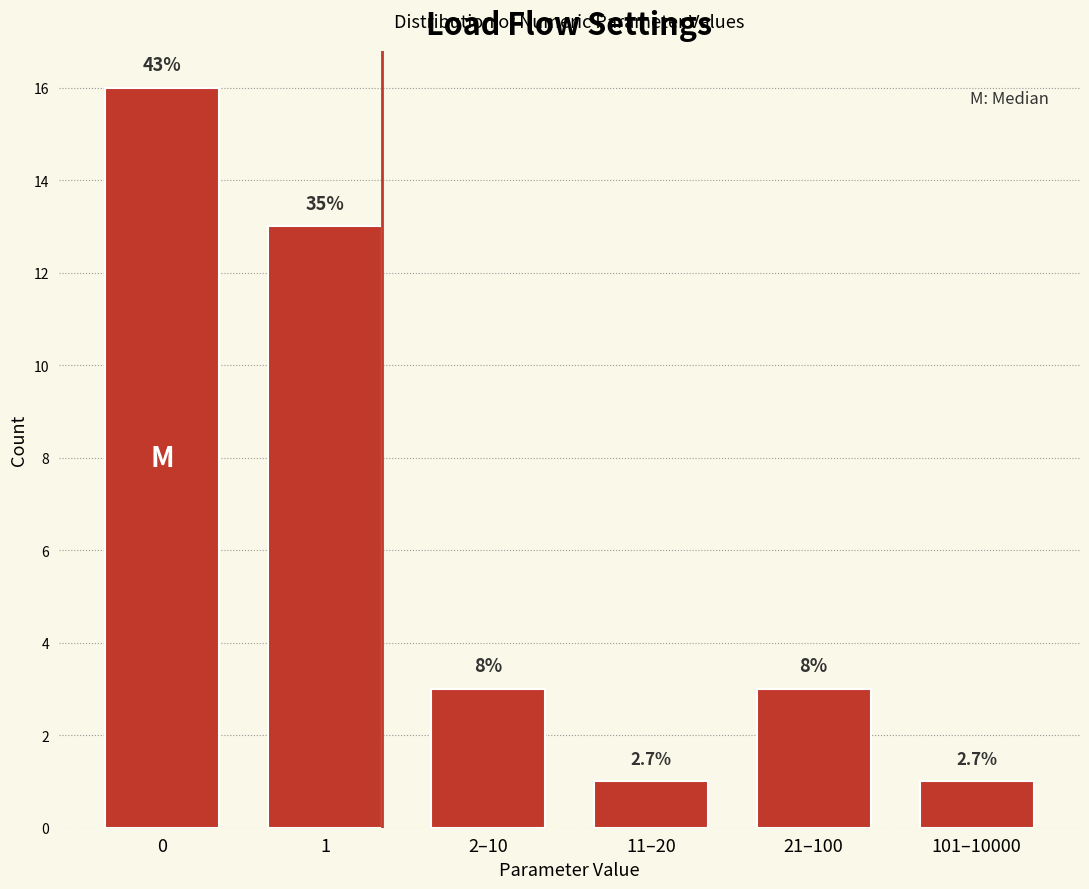

Does the chart contain any negative values?

No